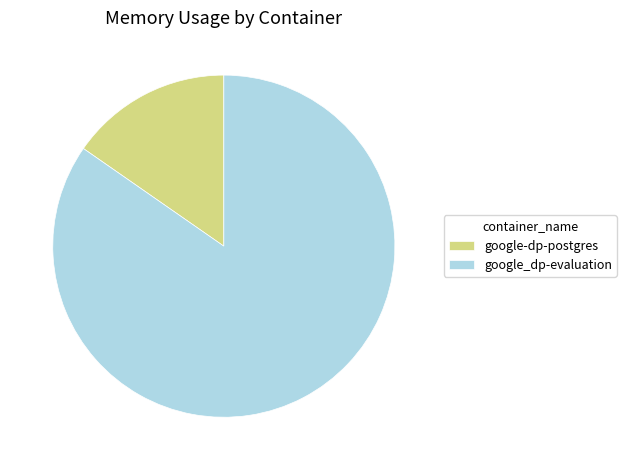

What is the largest slice in the pie chart?

google_dp-evaluation